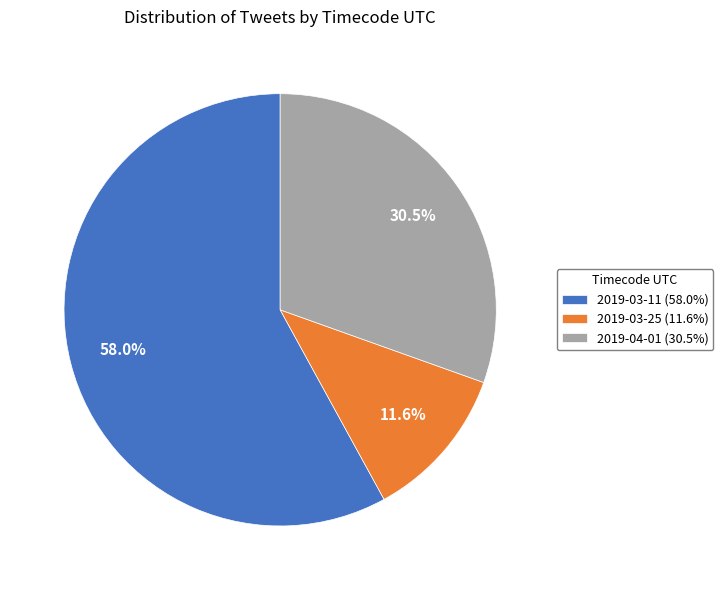

How many segments does this pie chart have?

3